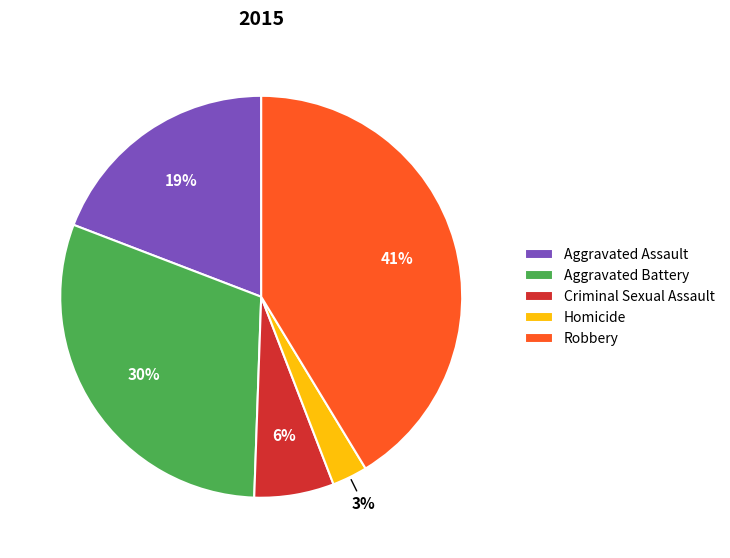

How many segments does this pie chart have?

5